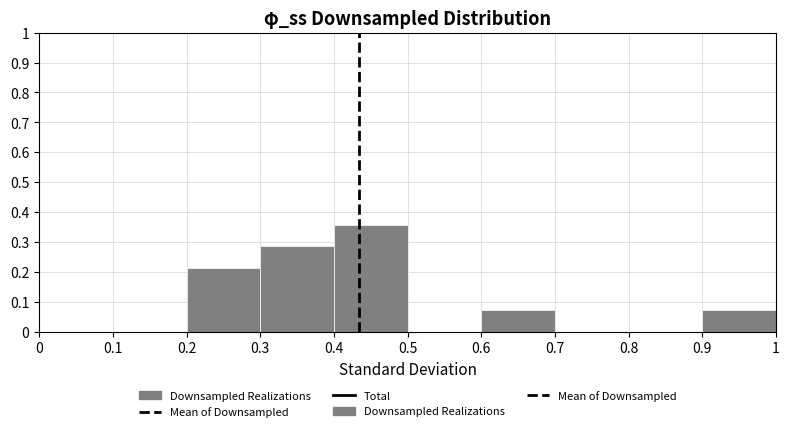

Reading left to right, list every bar in this chart as the range it spans on the x-axis followed by its height. The values are not printed on the chart, so give them approximately, as read against the axis.

0 to 0.1: 0
0.1 to 0.2: 0
0.2 to 0.3: 0.21
0.3 to 0.4: 0.29
0.4 to 0.5: 0.36
0.5 to 0.6: 0
0.6 to 0.7: 0.07
0.7 to 0.8: 0
0.8 to 0.9: 0
0.9 to 1: 0.07